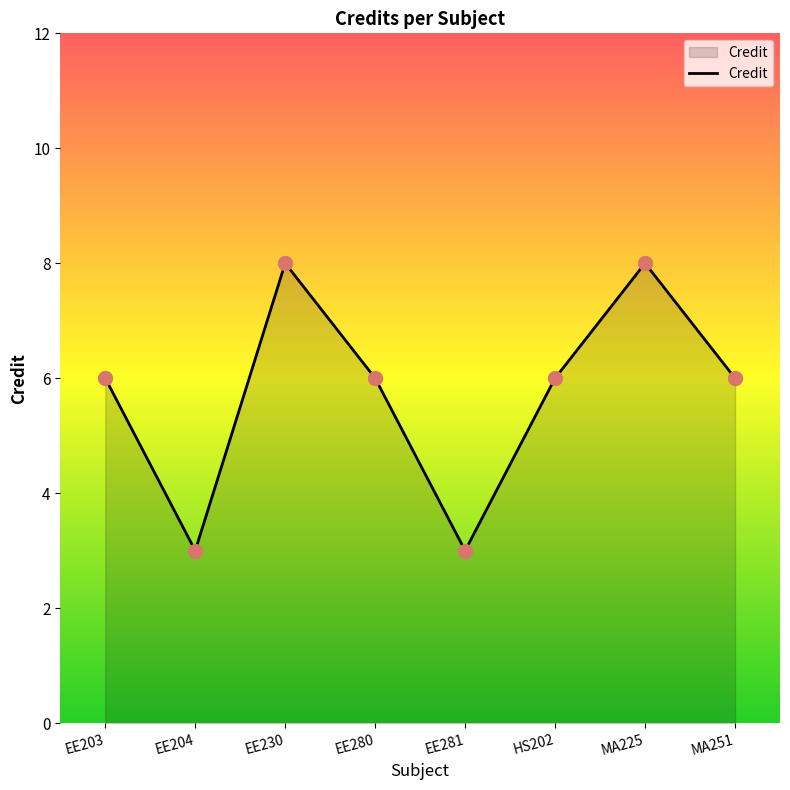

Approximately how many times larger is the value at EE280 compared to EE203?

1.0